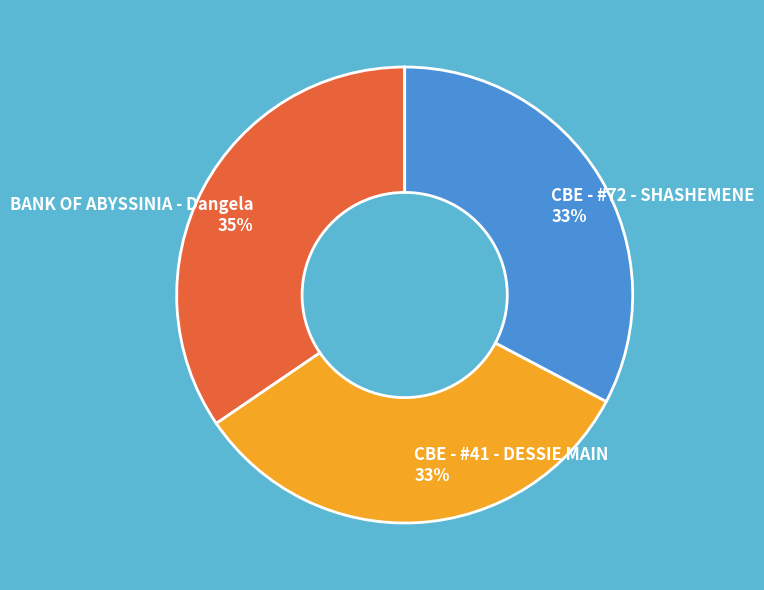

Between BANK OF ABYSSINIA - Dangela and CBE - #41 - DESSIE MAIN, which is larger?

BANK OF ABYSSINIA - Dangela